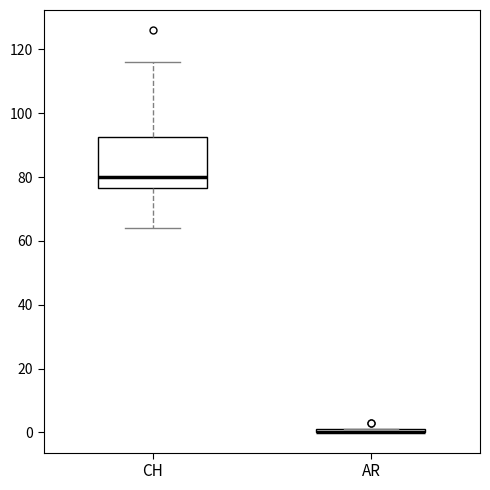

Where is the lower edge of the box for AR on the y-axis? The values are not printed on the chart, so give them approximately, as read against the axis.

0